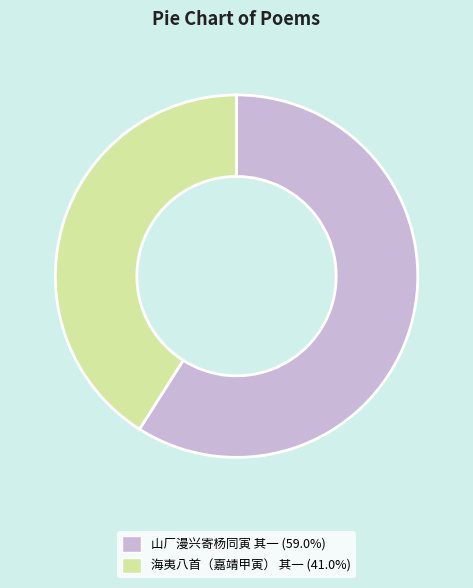

Rank the categories by value from lowest to highest.

海夷八首（嘉靖甲寅） 其一, 山厂漫兴寄杨同寅 其一